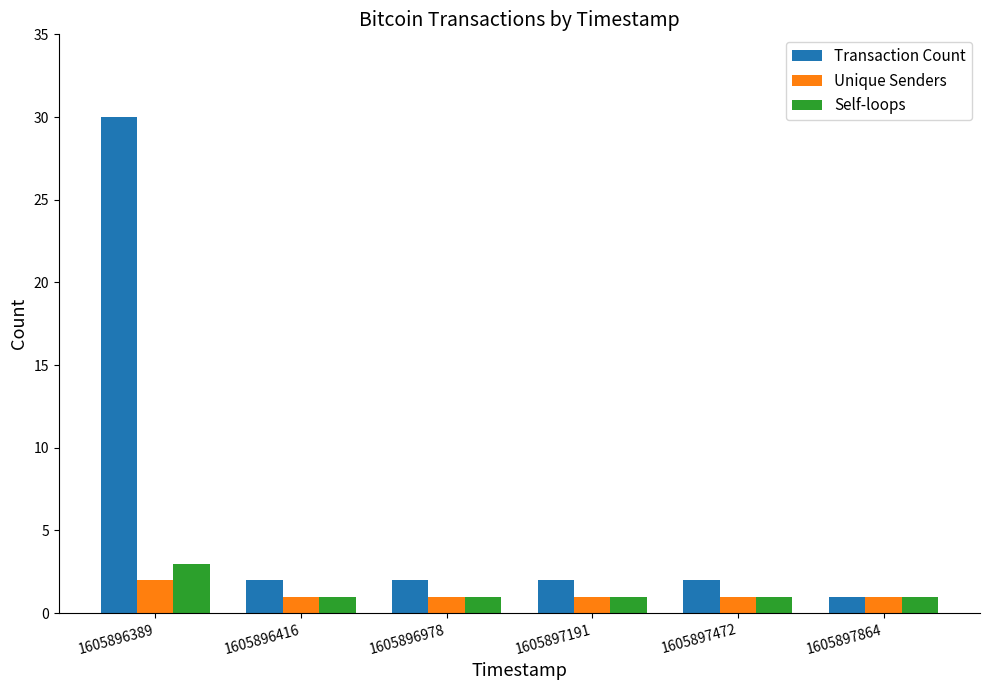

How many distinct data groups are displayed?

3